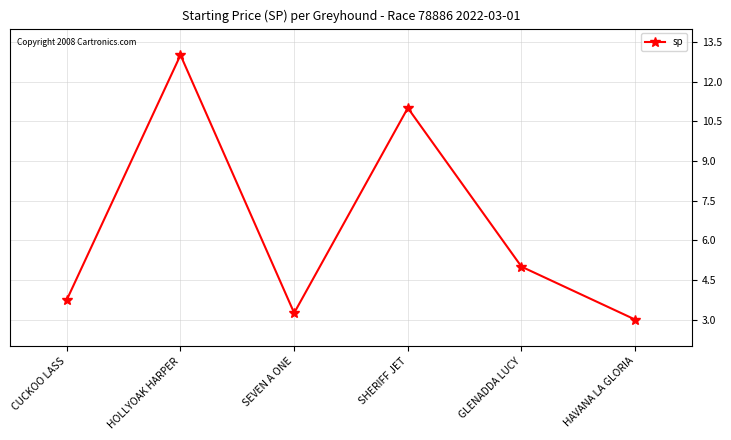

The chart shows a value of 5.0 at GLENADDA LUCY. True or false?

True